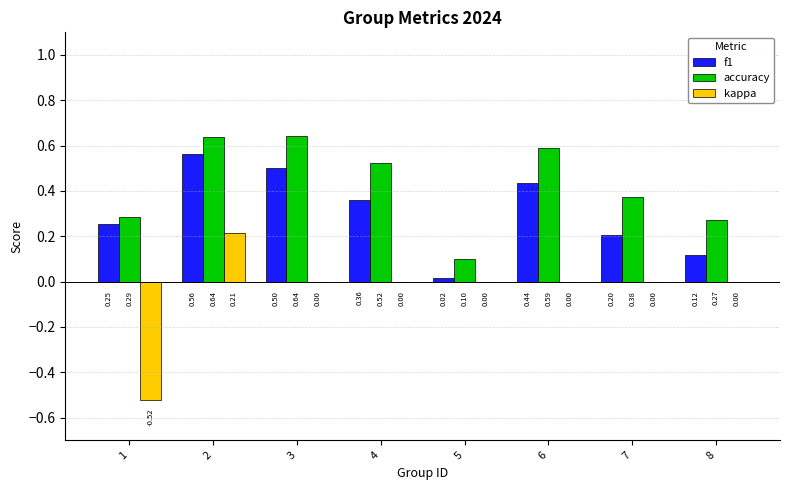

Which series changed the most between 1 and 7?

kappa